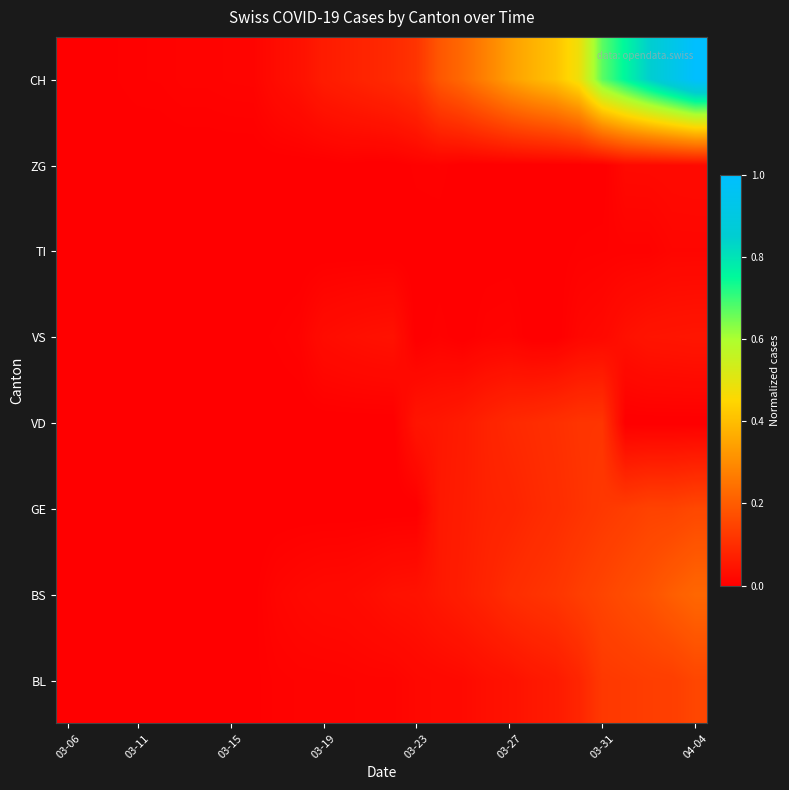

Reading left to right, what are all the values shown in this chart?

BL: 0.0	0.0	0.0	0.0	0.0	0.0	0.0	0.0	0.0	0.0	0.0	0.0	0.0	0.0	0.0	0.0	0.0	0.0	0.0	0.0	0.1	0.1	0.1	0.1	0.1	0.1	0.1	0.2
BS: 0.0	0.0	0.0	0.0	0.0	0.0	0.0	0.0	0.0	0.0	0.0	0.0	0.0	0.0	0.0	0.0	0.1	0.1	0.1	0.1	0.1	0.1	0.1	0.1	0.2	0.2	0.2	0.2
GE: 0.0	0.0	0.0	0.0	0.0	0.0	0.0	0.0	0.0	0.0	0.0	0.0	0.0	0.0	0.0	0.0	0.1	0.1	0.1	0.1	0.1	0.1	0.1	0.1	0.1	0.1	0.1	0.2
VD: 0.0	0.0	0.0	0.0	0.0	0.0	0.0	0.0	0.0	0.0	0.0	0.0	0.0	0.0	0.0	0.0	0.1	0.1	0.1	0.1	0.1	0.1	0.1	0.1	0.0	0.0	0.0	0.0
VS: 0.0	0.0	0.0	0.0	0.0	0.0	0.0	0.0	0.0	0.0	0.0	0.0	0.0	0.0	0.0	0.0	0.0	0.0	0.0	0.0	0.0	0.0	0.0	0.0	0.0	0.0	0.0	0.0
TI: 0.0	0.0	0.0	0.0	0.0	0.0	0.0	0.0	0.0	0.0	0.0	0.0	0.0	0.0	0.0	0.0	0.0	0.0	0.0	0.0	0.0	0.0	0.0	0.0	0.0	0.0	0.0	0.0
ZG: 0.0	0.0	0.0	0.0	0.0	0.0	0.0	0.0	0.0	0.0	0.0	0.0	0.0	0.0	0.0	0.0	0.0	0.0	0.0	0.0	0.0	0.0	0.0	0.0	0.0	0.0	0.0	0.0
CH: 0.0	0.0	0.0	0.0	0.0	0.0	0.0	0.0	0.0	0.0	0.0	0.1	0.1	0.1	0.1	0.1	0.2	0.2	0.3	0.3	0.4	0.4	0.5	0.7	0.8	0.8	0.9	1.0